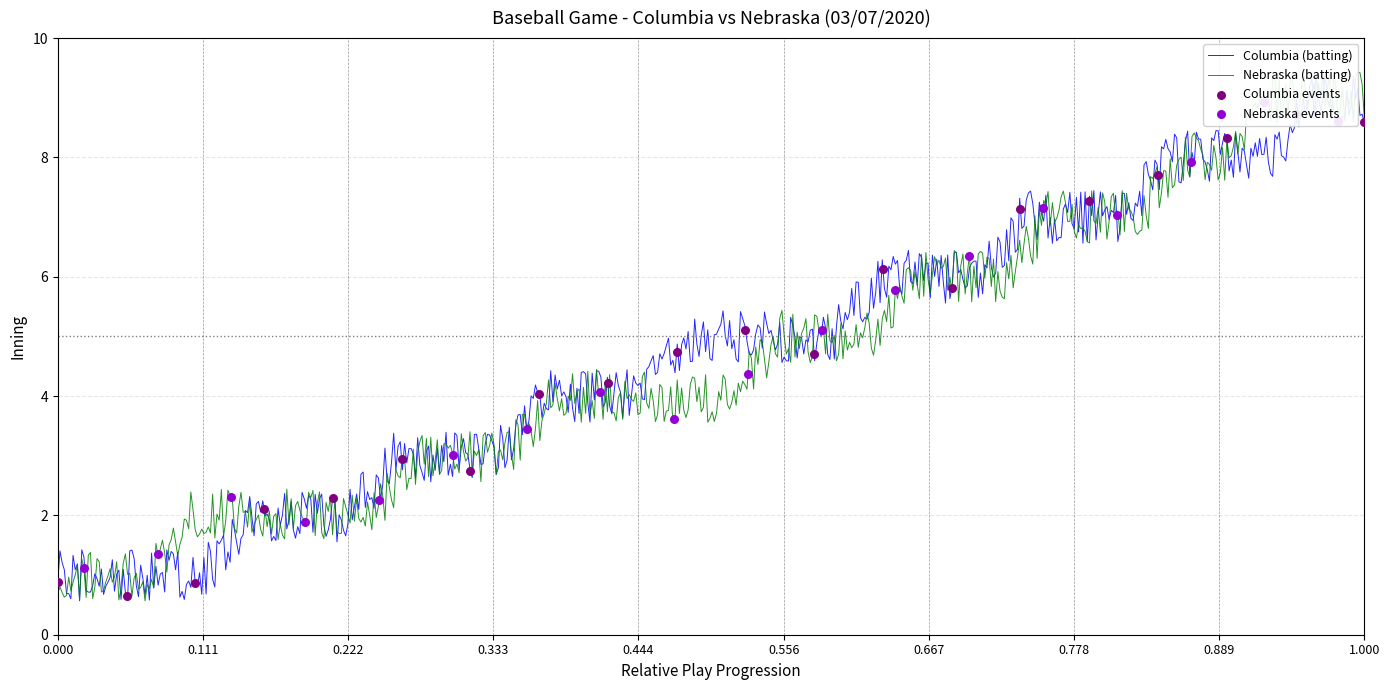

Which series contains the lowest Y value?

Columbia (batting)